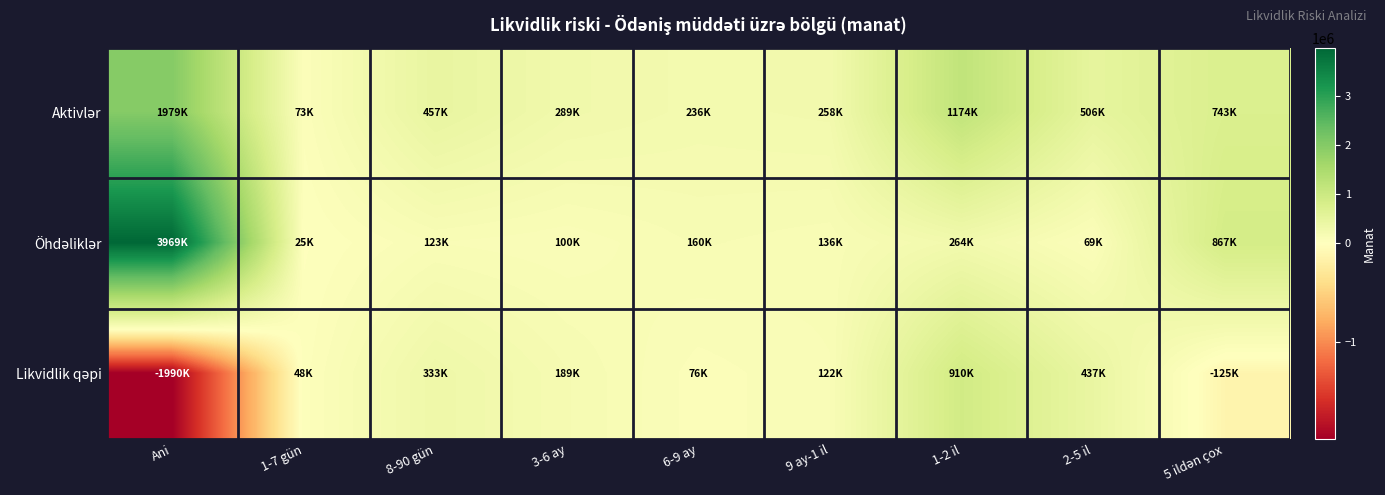

At which category does the chart reach its peak across all series?

Ani